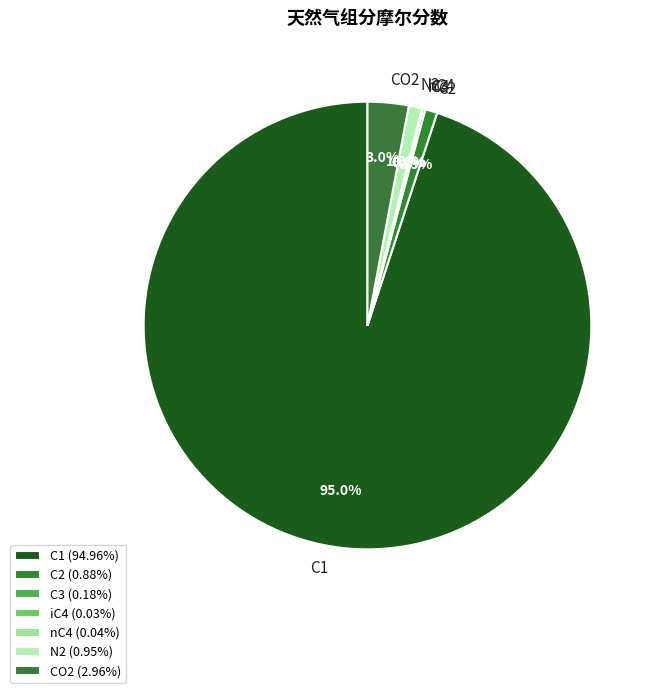

Does C1 represent more than half of the total?

Yes